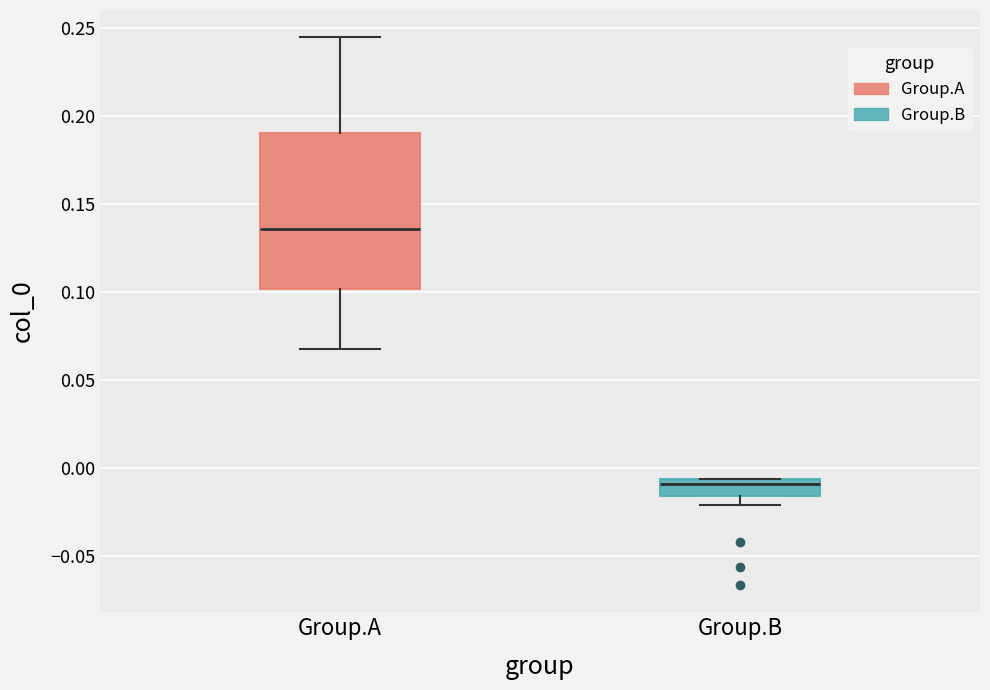

Reading left to right, read every box against the y-axis: the position of its median line, the range the box covers, and the ends of its whiskers. The values are not printed on the chart, so give them approximately, as read against the axis.

Group.A: median 0.135, box 0.100 to 0.190, whiskers 0.070 to 0.245
Group.B: median -0.010, box -0.015 to -0.005, whiskers -0.020 to -0.005